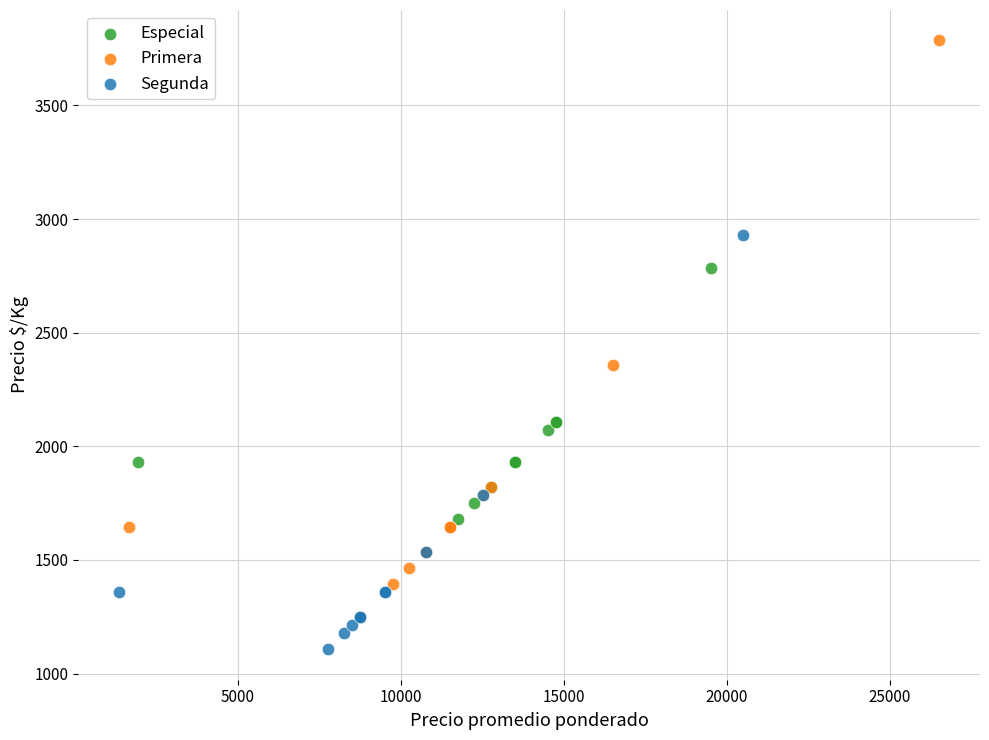

Which series has the largest Y range (max minus min)?

Primera